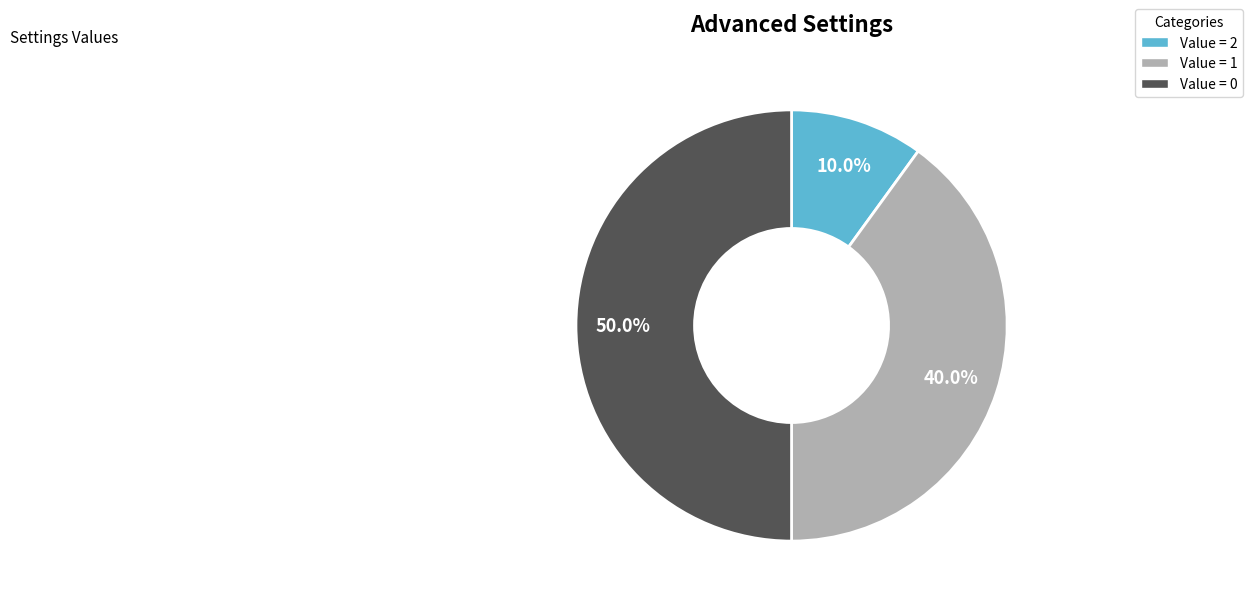

Count the number of slices in the pie.

3